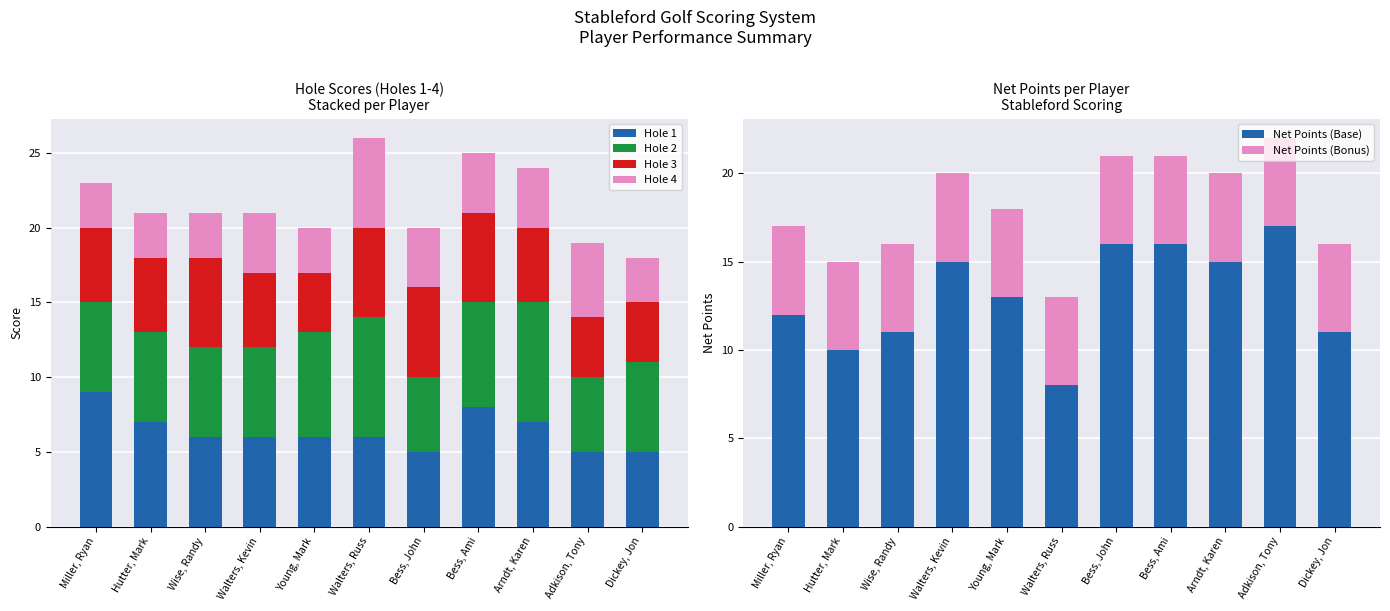

What position from the right is Walters, Russ?

6